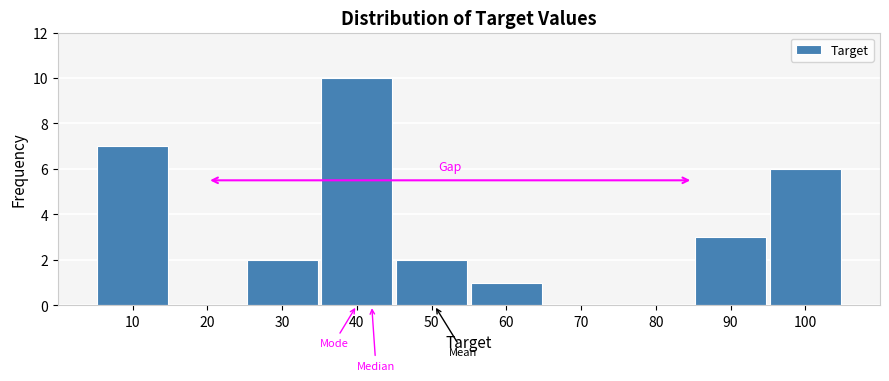

Reading left to right, transcribe this chart: for each bar, give the range it covers on the x-axis and its height. The values are not printed on the chart, so give them approximately, as read against the axis.

5 to 15: 7
15 to 25: 0
25 to 35: 2
35 to 45: 10
45 to 55: 2
55 to 65: 1
65 to 75: 0
75 to 85: 0
85 to 95: 3
95 to 105: 6